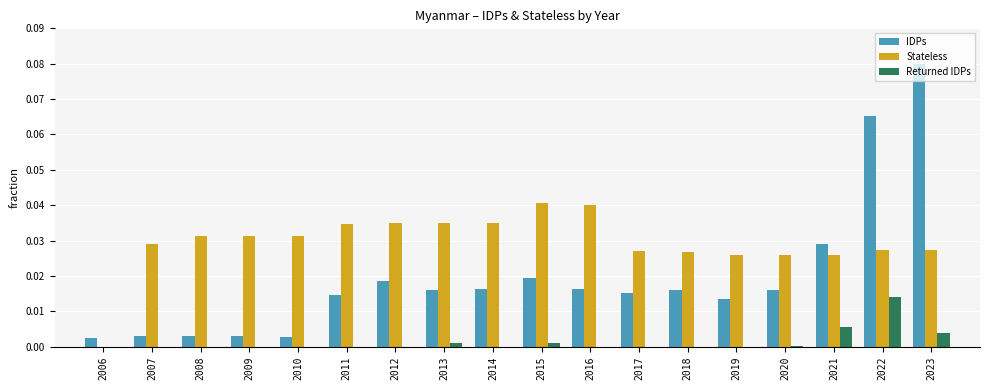

How many data points in Stateless are above 0?

17